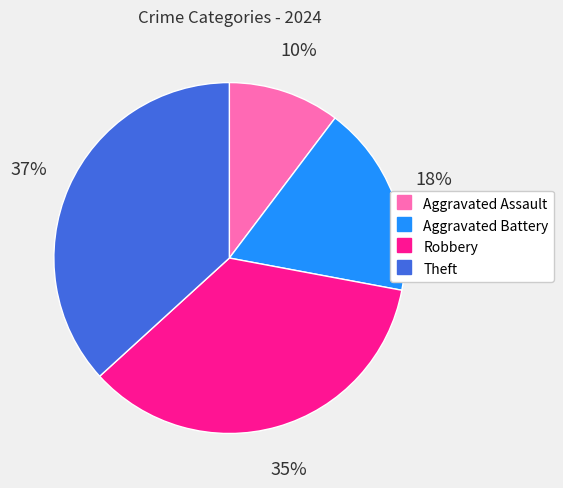

What is the smallest slice in the pie chart?

Aggravated Assault